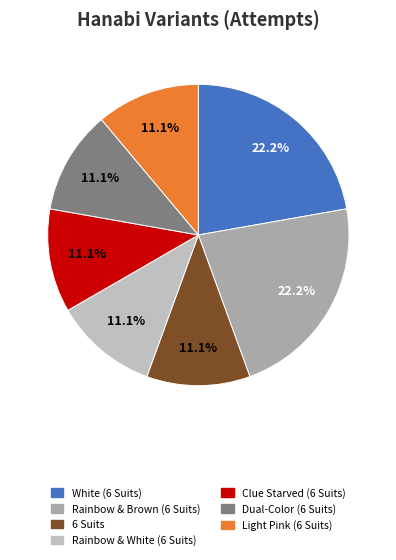

To the nearest percent, what is the difference between the largest and smallest slice percentages?

11%